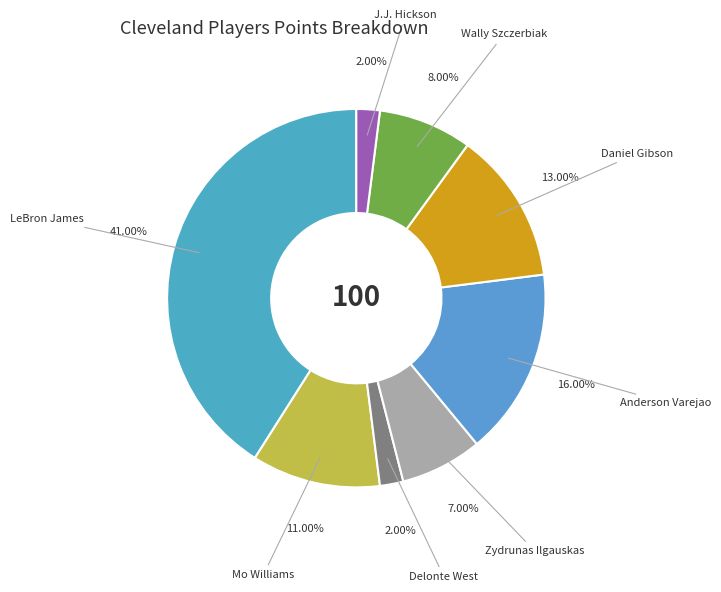

Count the number of slices in the pie.

8